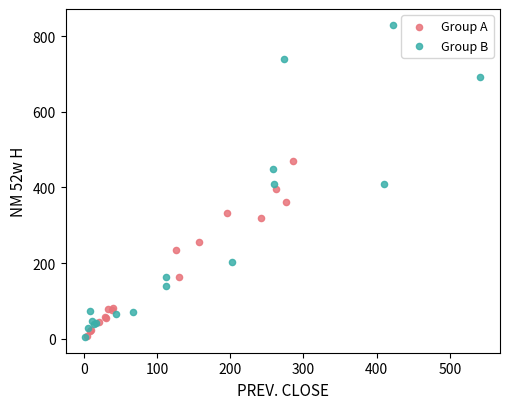

Which series has the largest Y range (max minus min)?

Group B